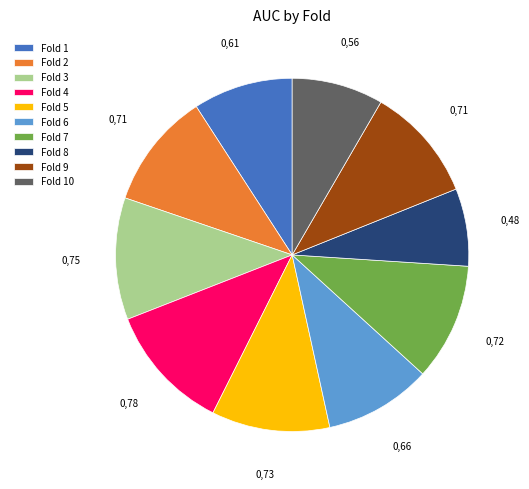

Which slice is the largest?

Fold 4